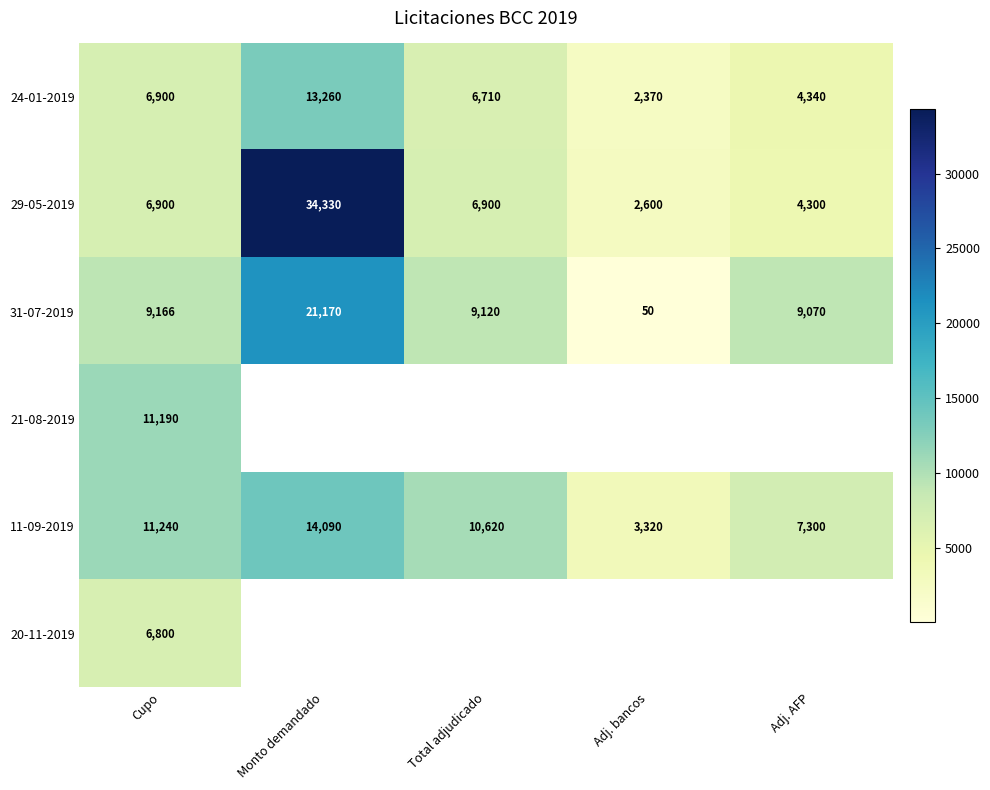

At which label does 31-07-2019 reach its peak?

Monto demandado